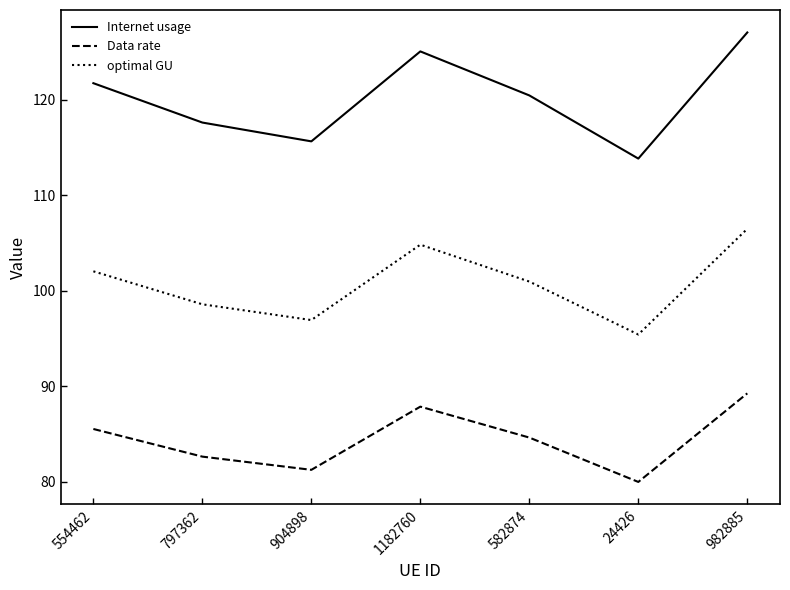

What position from the left is 582874?

5